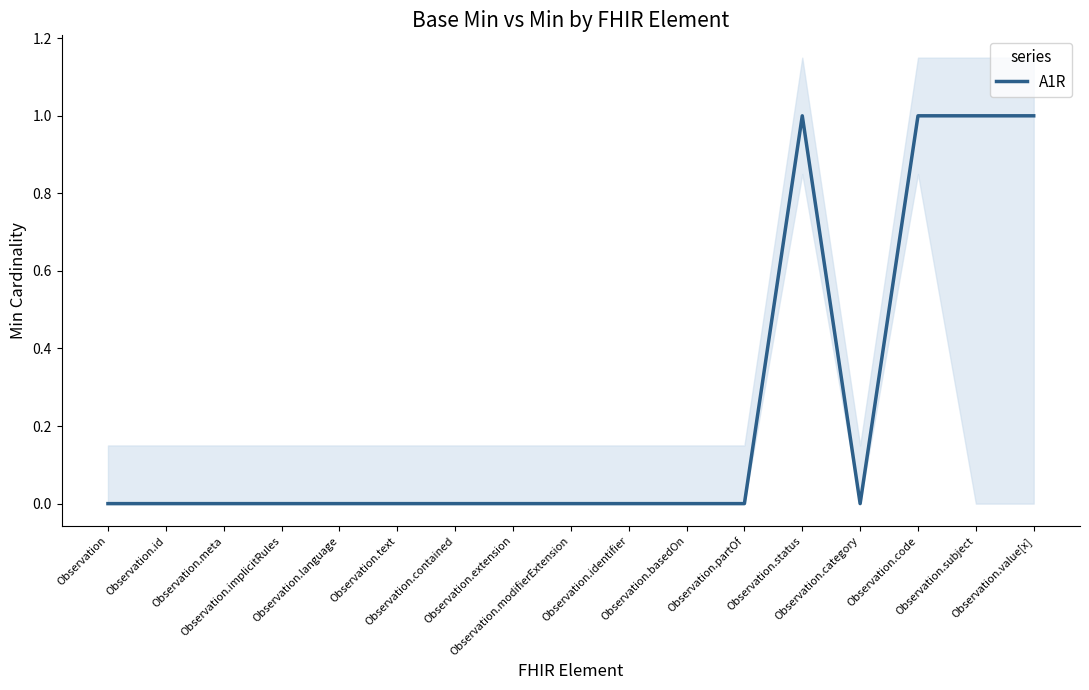

What is the maximum value shown in the chart?

1